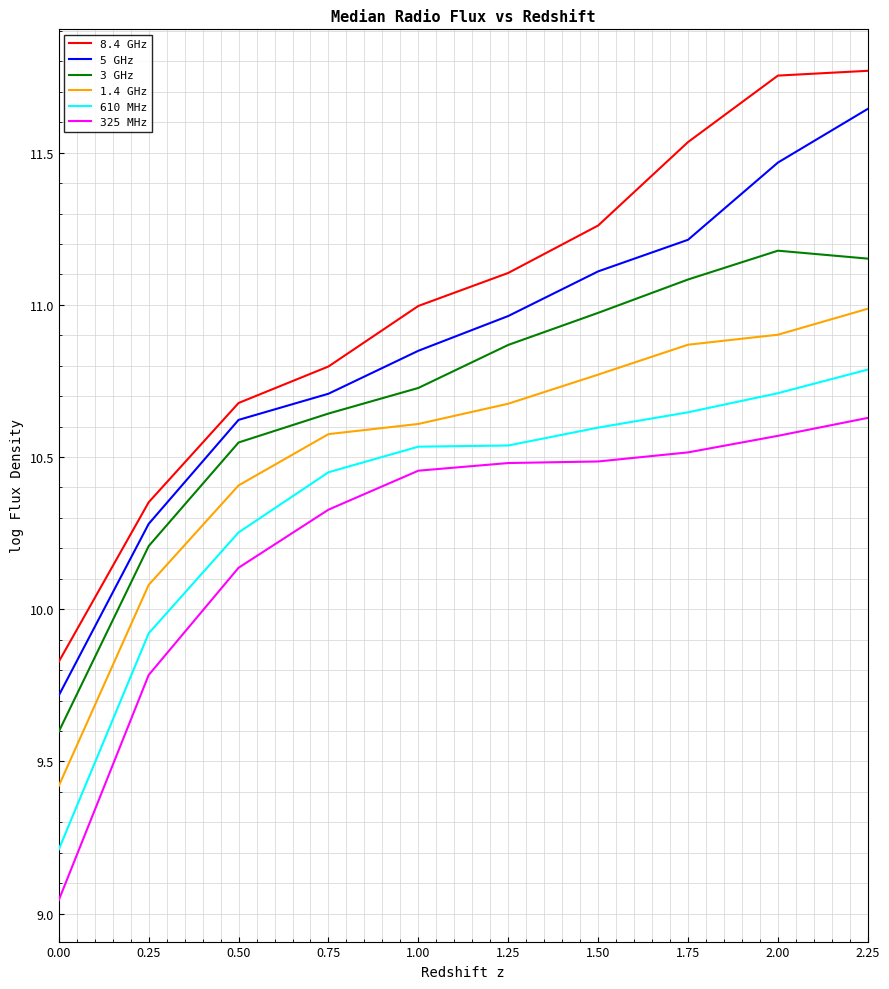

List the series in order of their peak value, lowest first.

325 MHz, 610 MHz, 1.4 GHz, 3 GHz, 5 GHz, 8.4 GHz